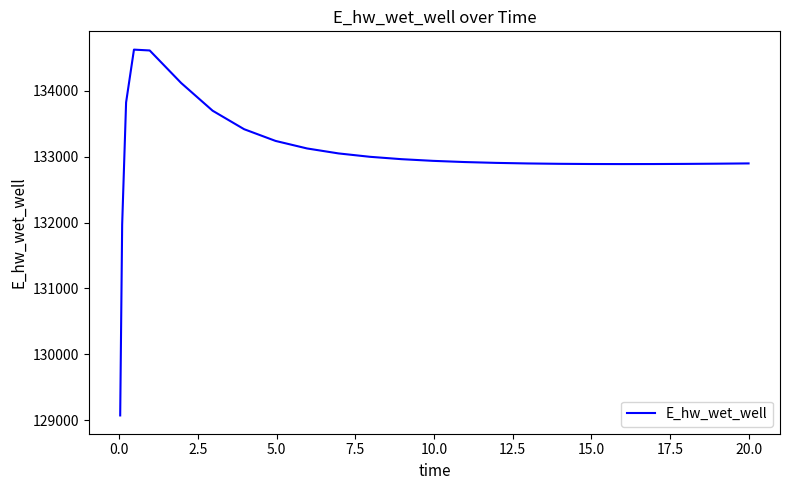

What is the smallest value displayed?

129070.3